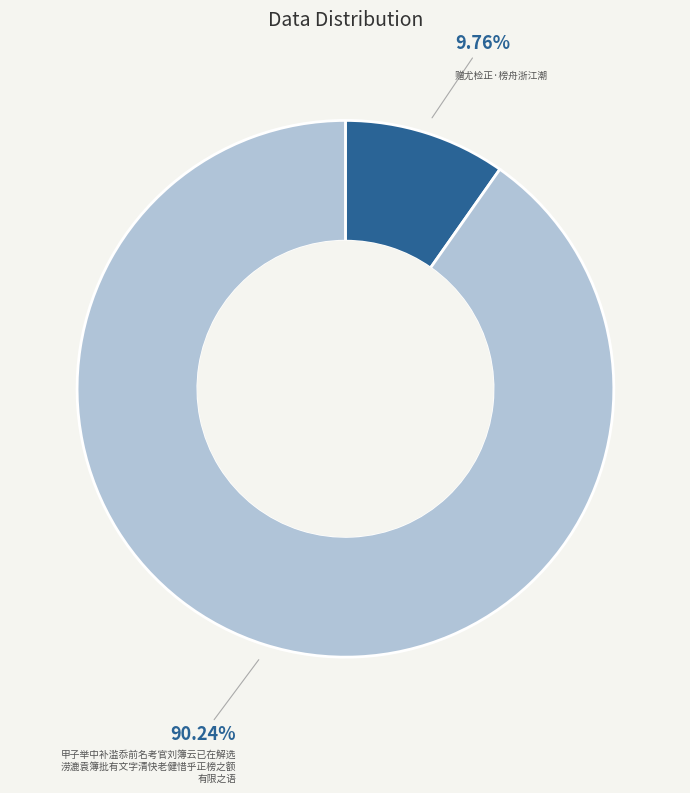

Does any single category account for the majority?

Yes